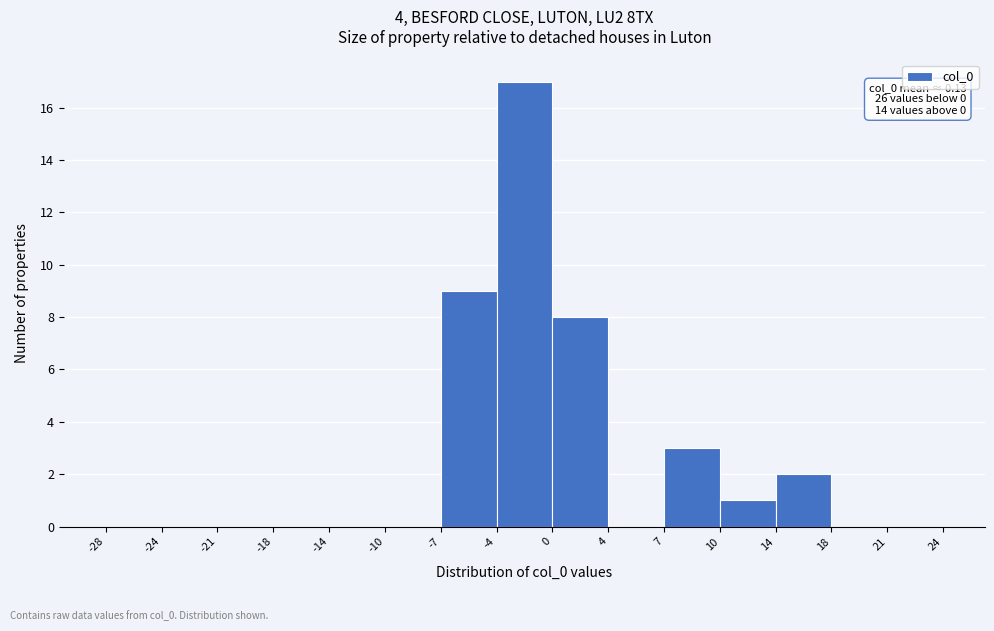

Which range on the x-axis has the tallest bar?

-4 to 0